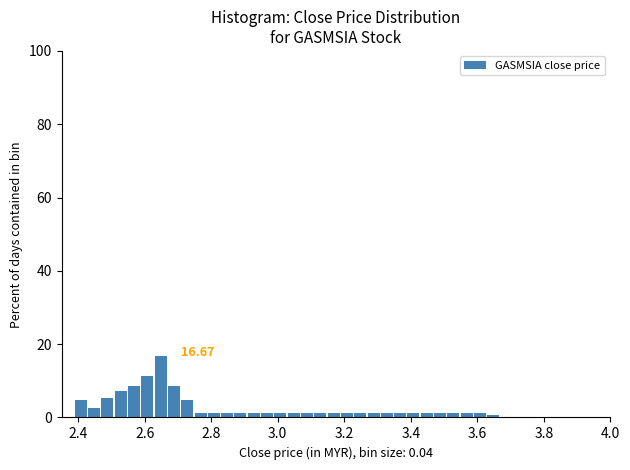

Read against the x-axis, roughly where is the centre of the tallest bar?

2.64